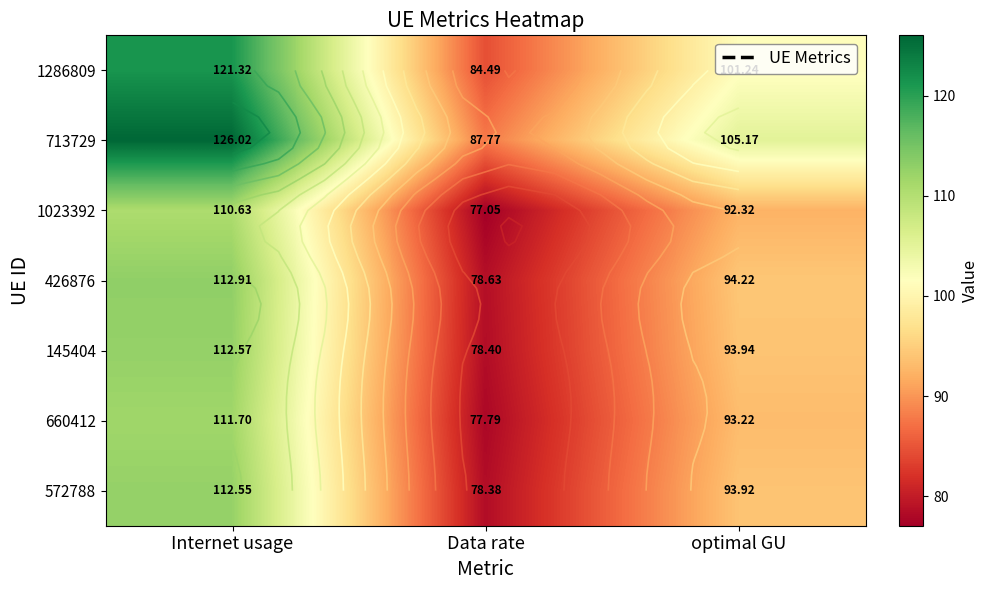

What is the difference between the highest and lowest values at Internet usage?

15.4